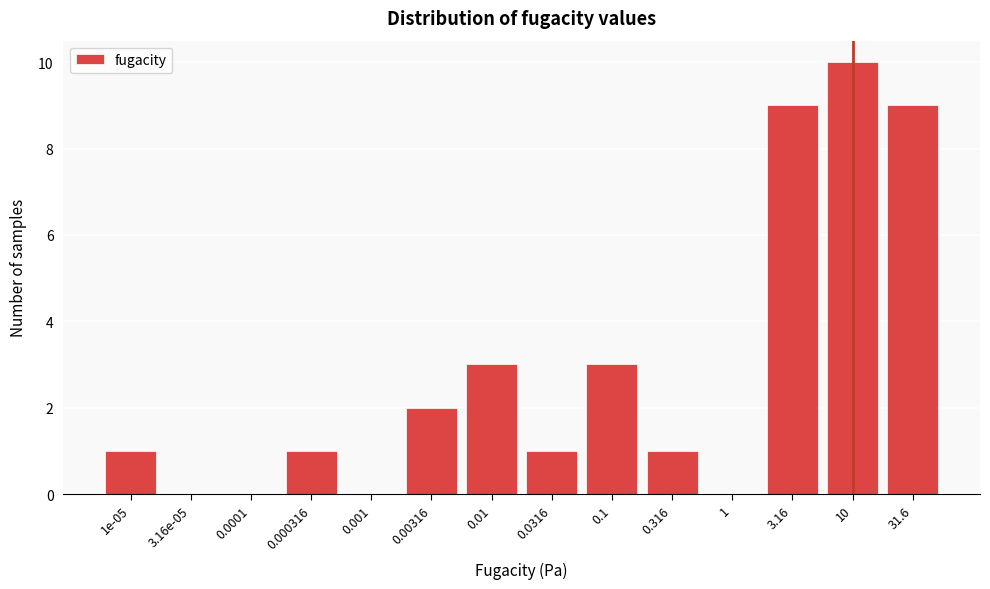

Reading right to left, list all the values displayed in this chart.

31.6=9	10=10	3.16=9	1=0	0.316=1	0.1=3	0.0316=1	0.01=3	0.00316=2	0.001=0	0.000316=1	0.0001=0	3.16e-05=0	1e-05=1